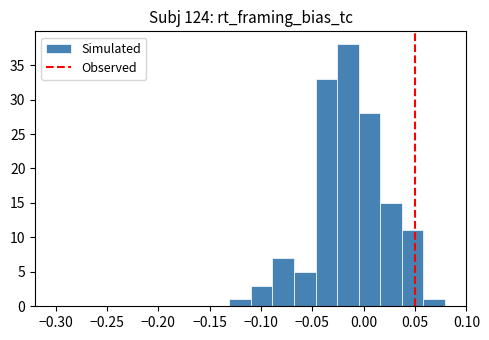

Over which range of the x-axis is the bar tallest?

-0.026 to -0.005